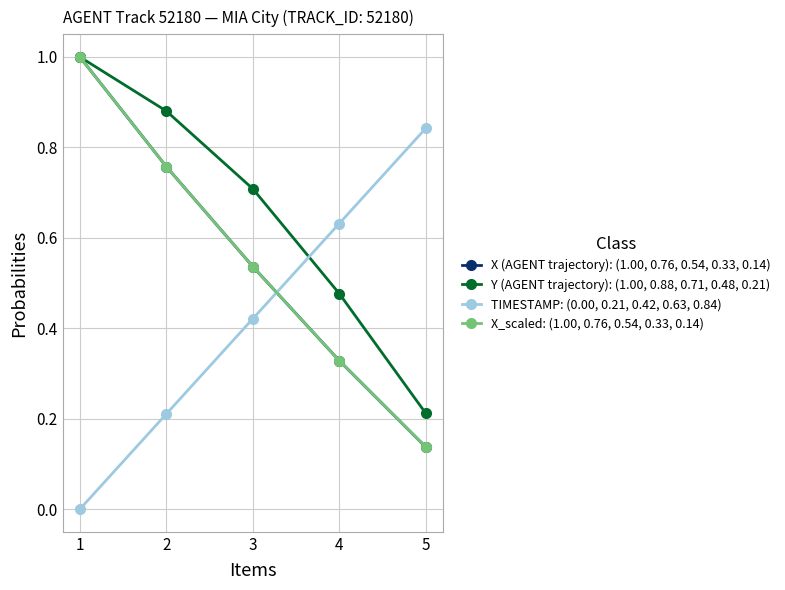

Does the chart have visible grid lines?

Yes